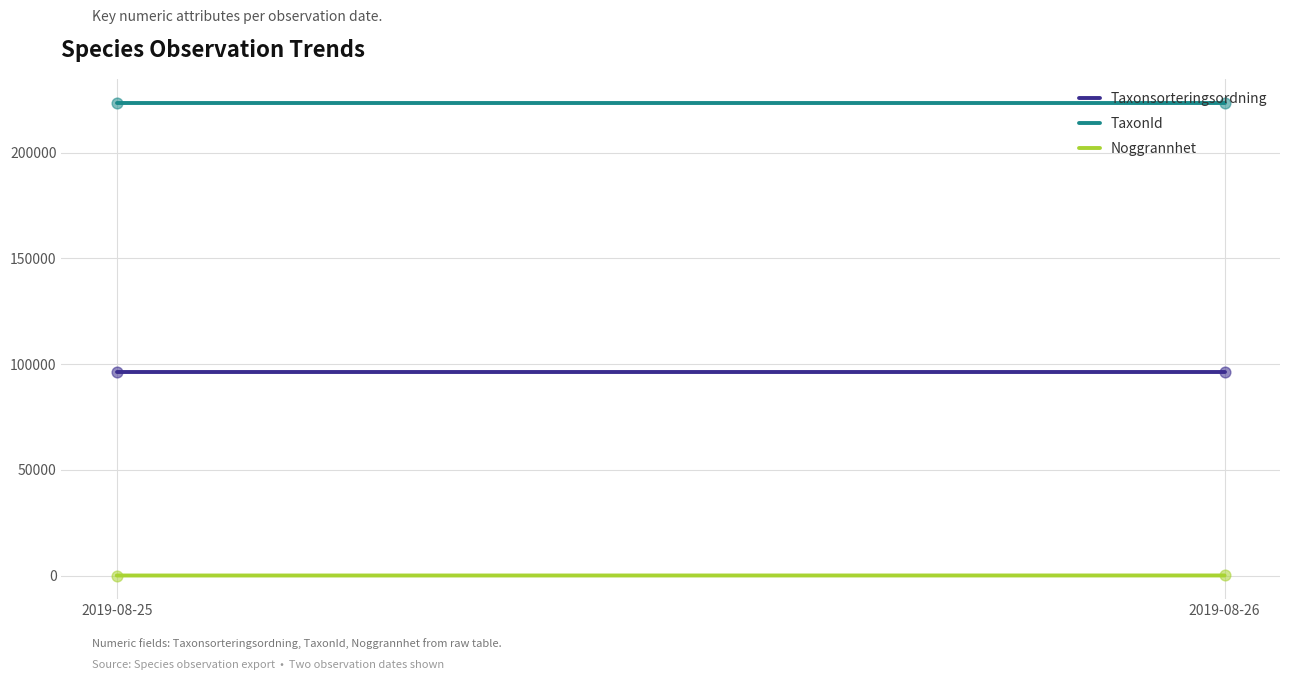

At which category is the sum across all series the highest?

2019-08-26